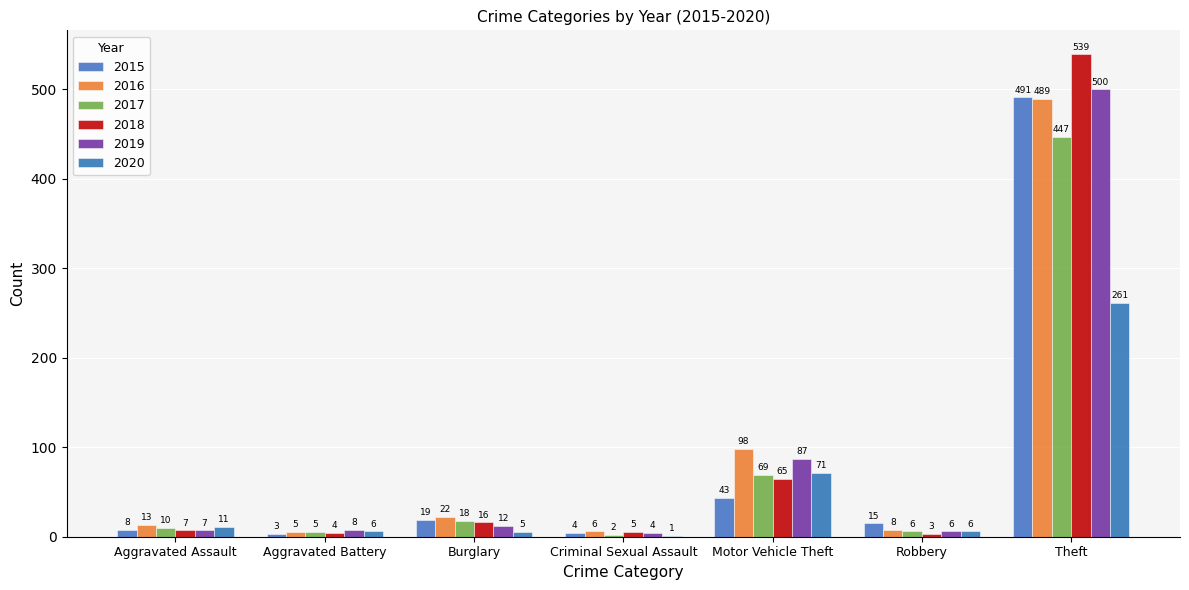

Read the 2016 value at Criminal Sexual Assault, to the nearest 5.

5